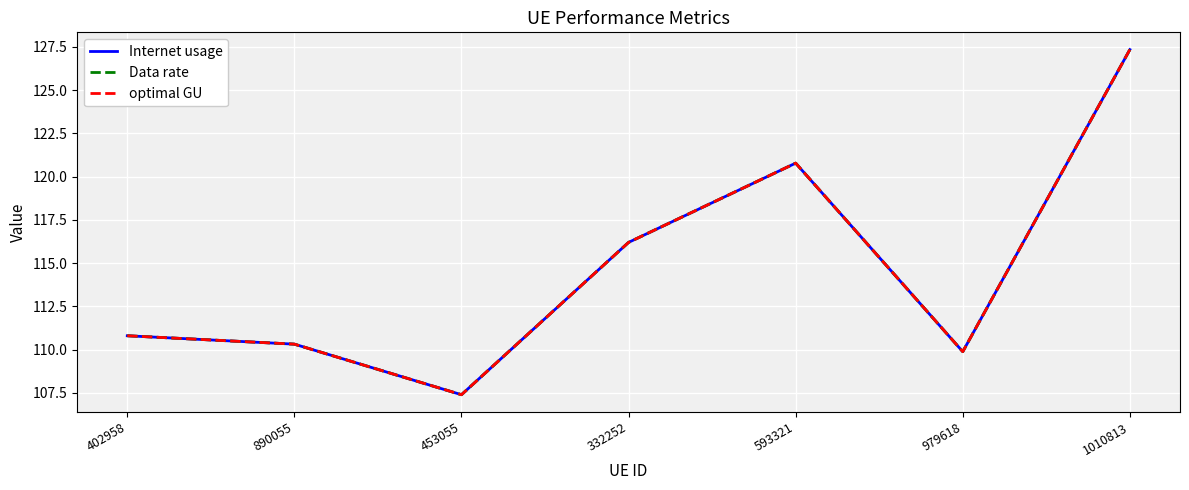

How many lines are shown in the chart?

3